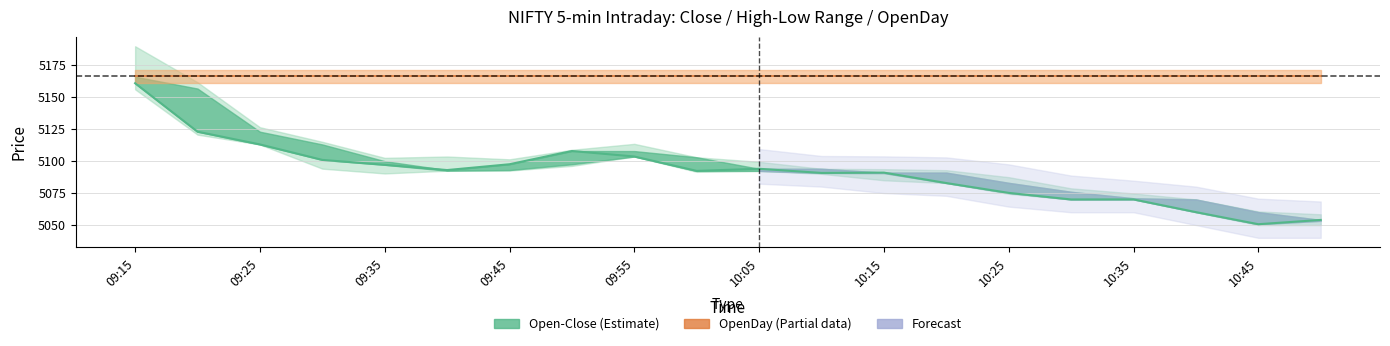

Is it true that OpenDay equals 5166.4 at 09:15?

True